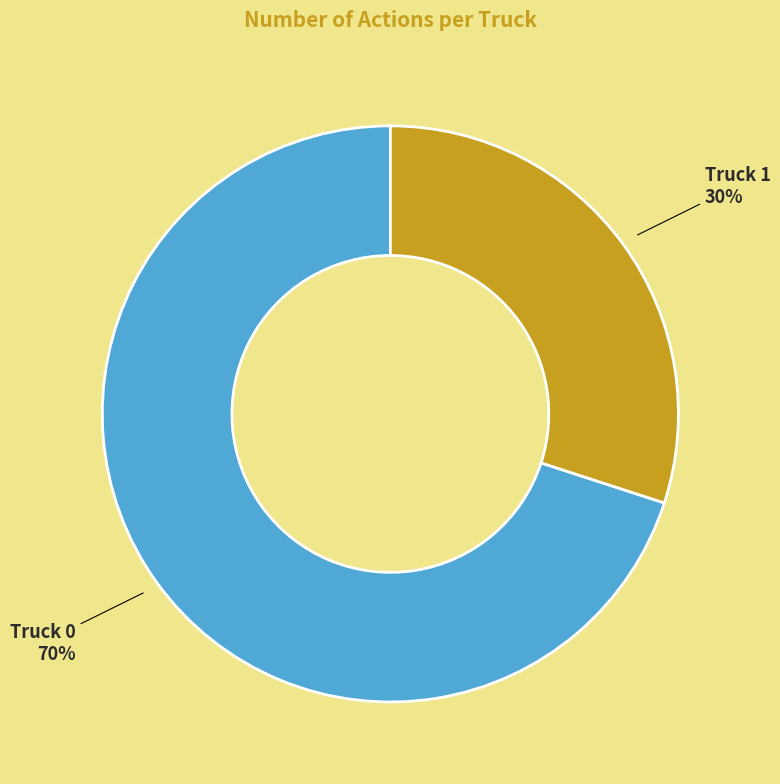

Is Truck 0 the majority of the pie?

Yes